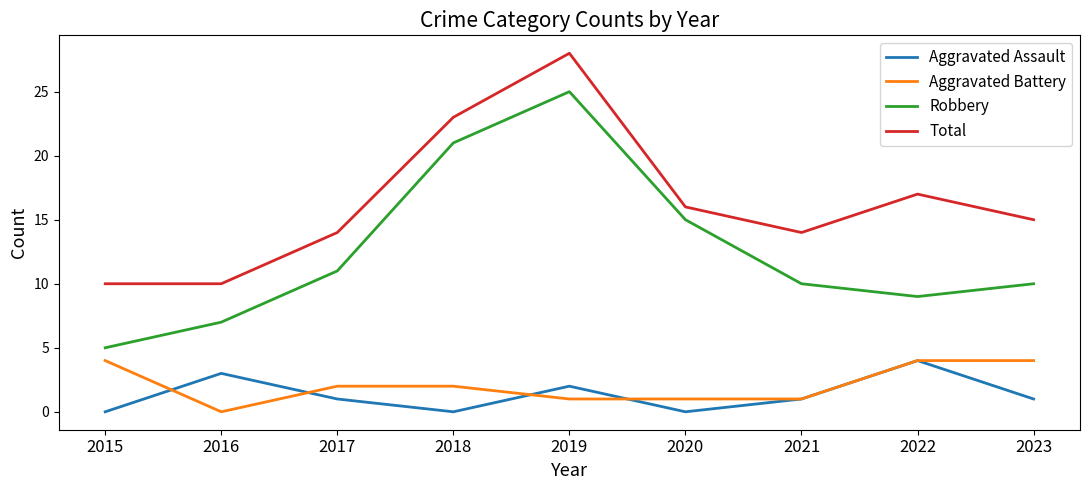

True or false: Total and Robbery intersect in this chart.

False